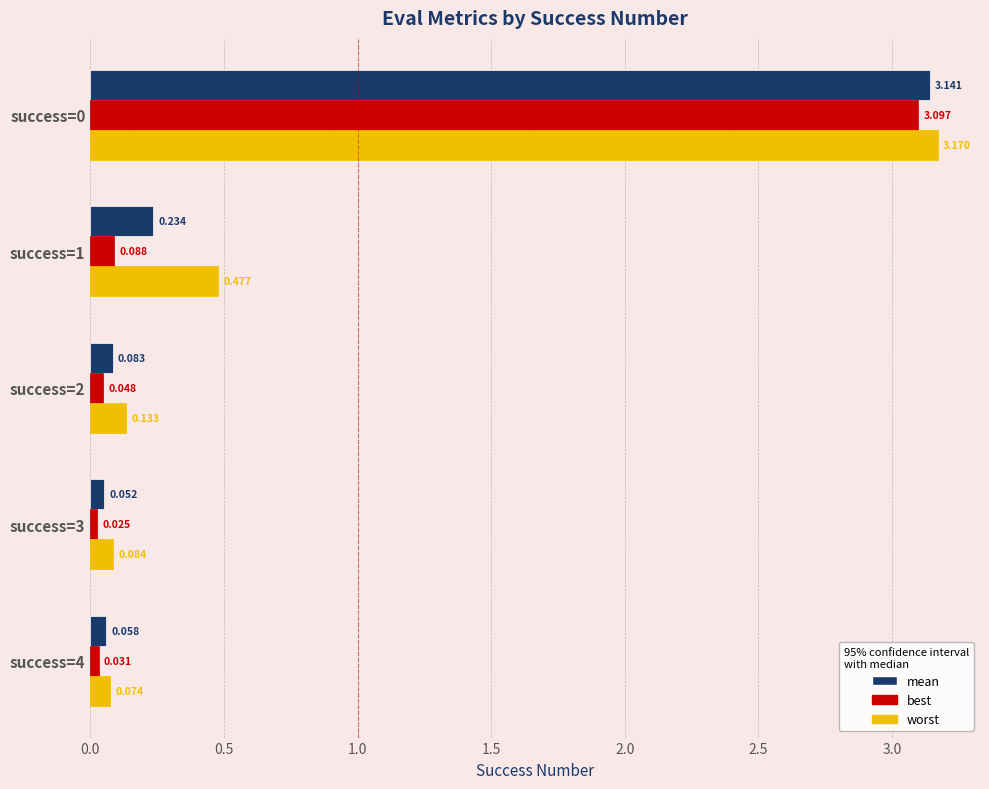

Is the value of worst at success=4 greater than the value of mean at success=3?

Yes